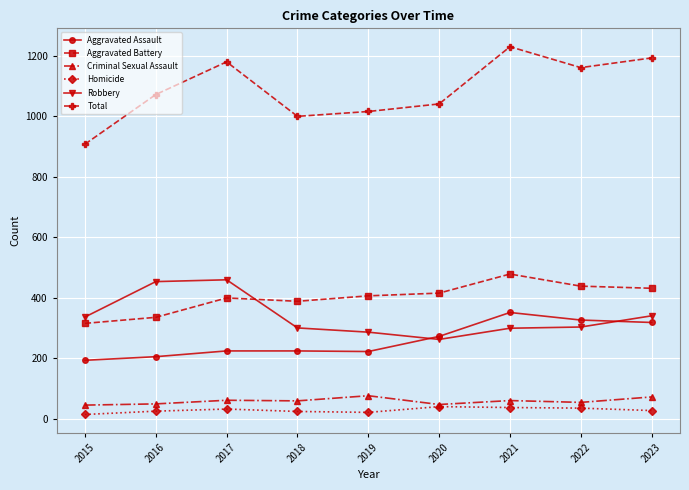

What is the difference between the maximum and minimum values in the Criminal Sexual Assault series?

31